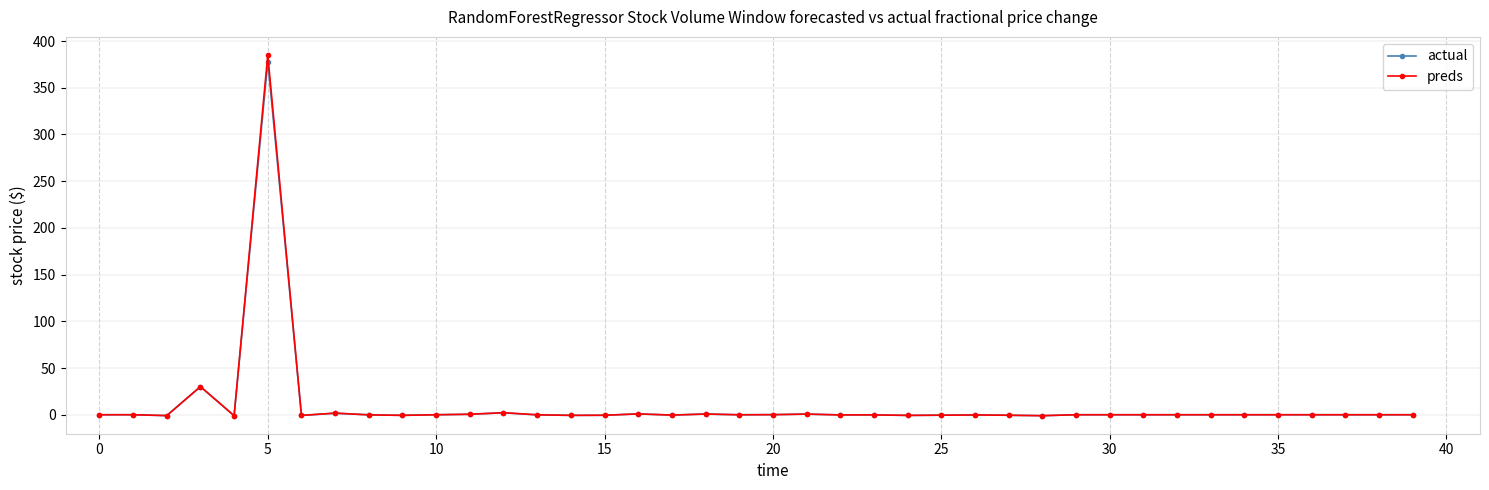

True or false: preds has more than 2 interior local peaks.

True